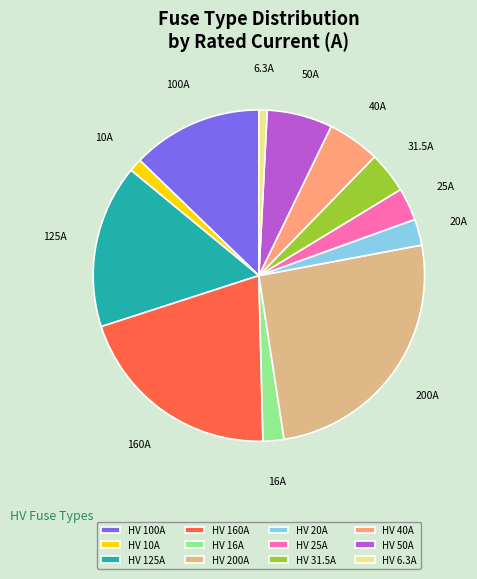

Combined, do HV 100A and HV 20A account for over 50%?

No